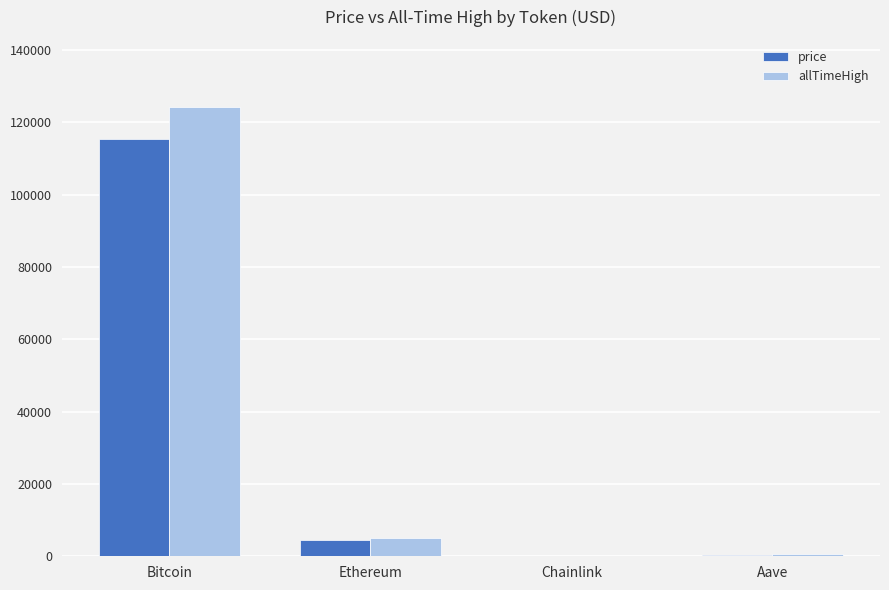

Where does the allTimeHigh series first go above 4946?

Bitcoin